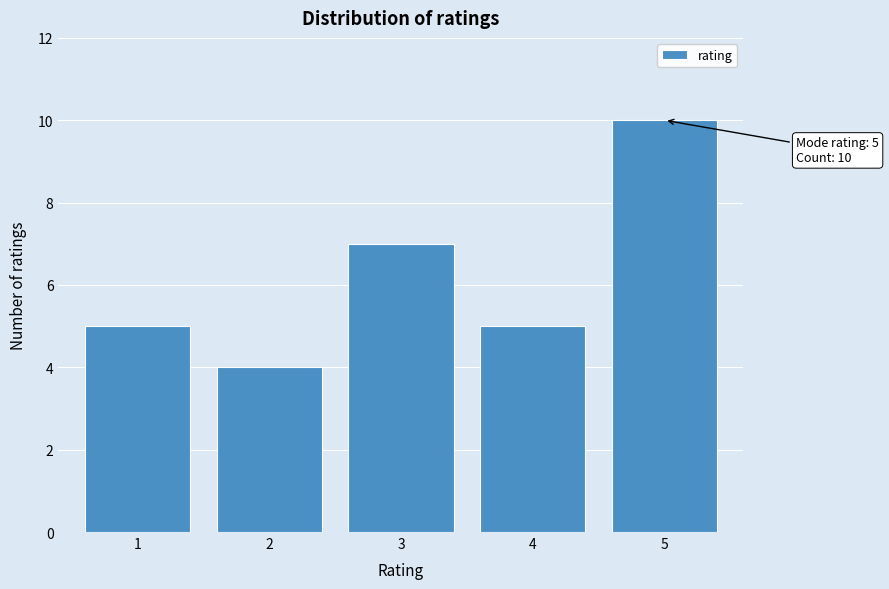

Reading left to right, list all the values displayed in this chart.

1=5	2=4	3=7	4=5	5=10